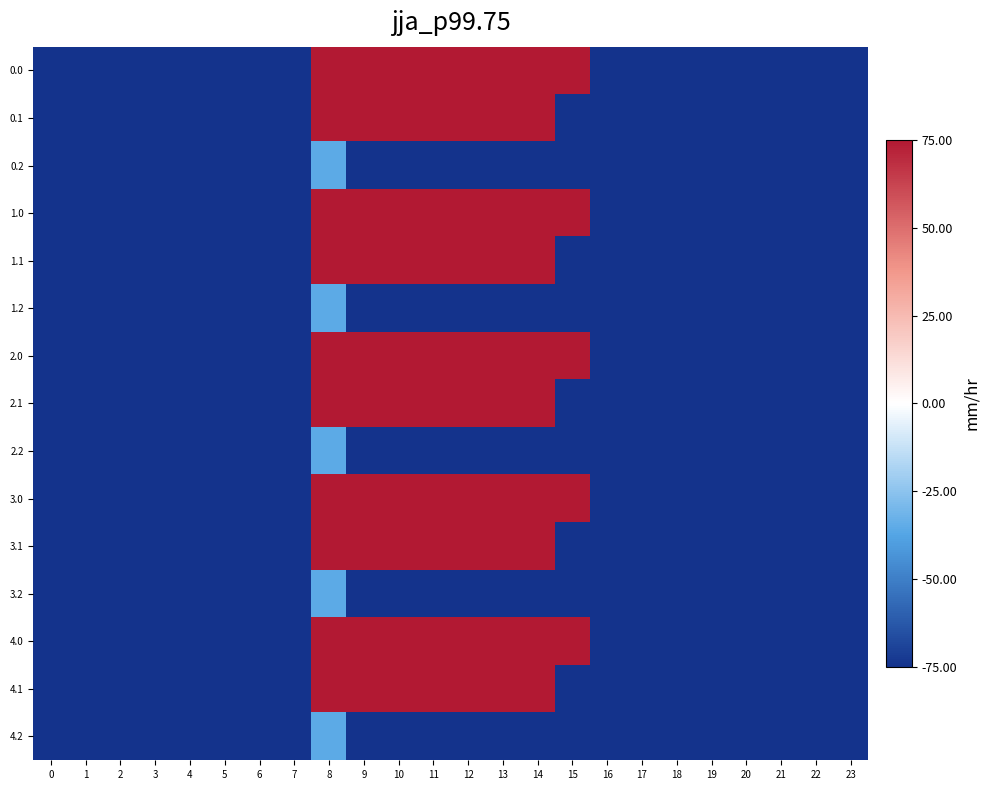

Reading left to right, extract all data points from this chart.

0.0: 0=-482.0	1=-449.5	2=-410.3	3=-404.4	4=-404.9	5=-403.8	6=-408.0	7=-150.1	8=395.3	9=716.9	10=916.2	11=516.0	12=619.4	13=962.7	14=870.3	15=443.0	16=-250.9	17=-494.8	18=-586.7	19=-649.2	20=-629.9	21=-638.4	22=-592.3	23=-511.3
0.1: 0=-384.6	1=-361.1	2=-347.9	3=-342.7	4=-339.6	5=-325.7	6=-332.2	7=-217.1	8=125.2	9=191.1	10=274.1	11=87.0	12=134.6	13=241.5	14=113.7	15=-173.1	16=-547.3	17=-466.6	18=-405.4	19=-400.2	20=-414.5	21=-432.4	22=-419.9	23=-399.4
0.2: 0=-287.1	1=-272.7	2=-285.5	3=-281.0	4=-274.4	5=-245.0	6=-228.8	7=-176.6	8=-35.3	9=-288.5	10=-423.5	11=-520.6	12=-571.2	13=-640.4	14=-687.4	15=-725.8	16=-726.6	17=-362.4	18=-210.0	19=-151.0	20=-199.2	21=-226.4	22=-247.4	23=-287.5
1.0: 0=-482.0	1=-449.5	2=-410.3	3=-404.4	4=-404.9	5=-403.8	6=-408.0	7=-150.1	8=395.3	9=716.9	10=916.2	11=516.0	12=619.4	13=962.7	14=870.3	15=443.0	16=-250.9	17=-494.8	18=-586.7	19=-649.2	20=-629.9	21=-638.4	22=-592.3	23=-511.3
1.1: 0=-384.6	1=-361.1	2=-347.9	3=-342.7	4=-339.6	5=-325.7	6=-332.2	7=-217.1	8=125.2	9=191.1	10=274.1	11=87.0	12=134.6	13=241.5	14=113.7	15=-173.1	16=-547.3	17=-466.6	18=-405.4	19=-400.2	20=-414.5	21=-432.4	22=-419.9	23=-399.4
1.2: 0=-287.1	1=-272.7	2=-285.5	3=-281.0	4=-274.4	5=-245.0	6=-228.8	7=-176.6	8=-35.3	9=-288.5	10=-423.5	11=-520.6	12=-571.2	13=-640.4	14=-687.4	15=-725.8	16=-726.6	17=-362.4	18=-210.0	19=-151.0	20=-199.2	21=-226.4	22=-247.4	23=-287.5
2.0: 0=-482.0	1=-449.5	2=-410.3	3=-404.4	4=-404.9	5=-403.8	6=-408.0	7=-150.1	8=395.3	9=716.9	10=916.2	11=516.0	12=619.4	13=962.7	14=870.3	15=443.0	16=-250.9	17=-494.8	18=-586.7	19=-649.2	20=-629.9	21=-638.4	22=-592.3	23=-511.3
2.1: 0=-384.6	1=-361.1	2=-347.9	3=-342.7	4=-339.6	5=-325.7	6=-332.2	7=-217.1	8=125.2	9=191.1	10=274.1	11=87.0	12=134.6	13=241.5	14=113.7	15=-173.1	16=-547.3	17=-466.6	18=-405.4	19=-400.2	20=-414.5	21=-432.4	22=-419.9	23=-399.4
2.2: 0=-287.1	1=-272.7	2=-285.5	3=-281.0	4=-274.4	5=-245.0	6=-228.8	7=-176.6	8=-35.3	9=-288.5	10=-423.5	11=-520.6	12=-571.2	13=-640.4	14=-687.4	15=-725.8	16=-726.6	17=-362.4	18=-210.0	19=-151.0	20=-199.2	21=-226.4	22=-247.4	23=-287.5
3.0: 0=-482.0	1=-449.5	2=-410.3	3=-404.4	4=-404.9	5=-403.8	6=-408.0	7=-150.1	8=395.3	9=716.9	10=916.2	11=516.0	12=619.4	13=962.7	14=870.3	15=443.0	16=-250.9	17=-494.8	18=-586.7	19=-649.2	20=-629.9	21=-638.4	22=-592.3	23=-511.3
3.1: 0=-384.6	1=-361.1	2=-347.9	3=-342.7	4=-339.6	5=-325.7	6=-332.2	7=-217.1	8=125.2	9=191.1	10=274.1	11=87.0	12=134.6	13=241.5	14=113.7	15=-173.1	16=-547.3	17=-466.6	18=-405.4	19=-400.2	20=-414.5	21=-432.4	22=-419.9	23=-399.4
3.2: 0=-287.1	1=-272.7	2=-285.5	3=-281.0	4=-274.4	5=-245.0	6=-228.8	7=-176.6	8=-35.3	9=-288.5	10=-423.5	11=-520.6	12=-571.2	13=-640.4	14=-687.4	15=-725.8	16=-726.6	17=-362.4	18=-210.0	19=-151.0	20=-199.2	21=-226.4	22=-247.4	23=-287.5
4.0: 0=-482.0	1=-449.5	2=-410.3	3=-404.4	4=-404.9	5=-403.8	6=-408.0	7=-150.1	8=395.3	9=716.9	10=916.2	11=516.0	12=619.4	13=962.7	14=870.3	15=443.0	16=-250.9	17=-494.8	18=-586.7	19=-649.2	20=-629.9	21=-638.4	22=-592.3	23=-511.3
4.1: 0=-384.6	1=-361.1	2=-347.9	3=-342.7	4=-339.6	5=-325.7	6=-332.2	7=-217.1	8=125.2	9=191.1	10=274.1	11=87.0	12=134.6	13=241.5	14=113.7	15=-173.1	16=-547.3	17=-466.6	18=-405.4	19=-400.2	20=-414.5	21=-432.4	22=-419.9	23=-399.4
4.2: 0=-287.1	1=-272.7	2=-285.5	3=-281.0	4=-274.4	5=-245.0	6=-228.8	7=-176.6	8=-35.3	9=-288.5	10=-423.5	11=-520.6	12=-571.2	13=-640.4	14=-687.4	15=-725.8	16=-726.6	17=-362.4	18=-210.0	19=-151.0	20=-199.2	21=-226.4	22=-247.4	23=-287.5